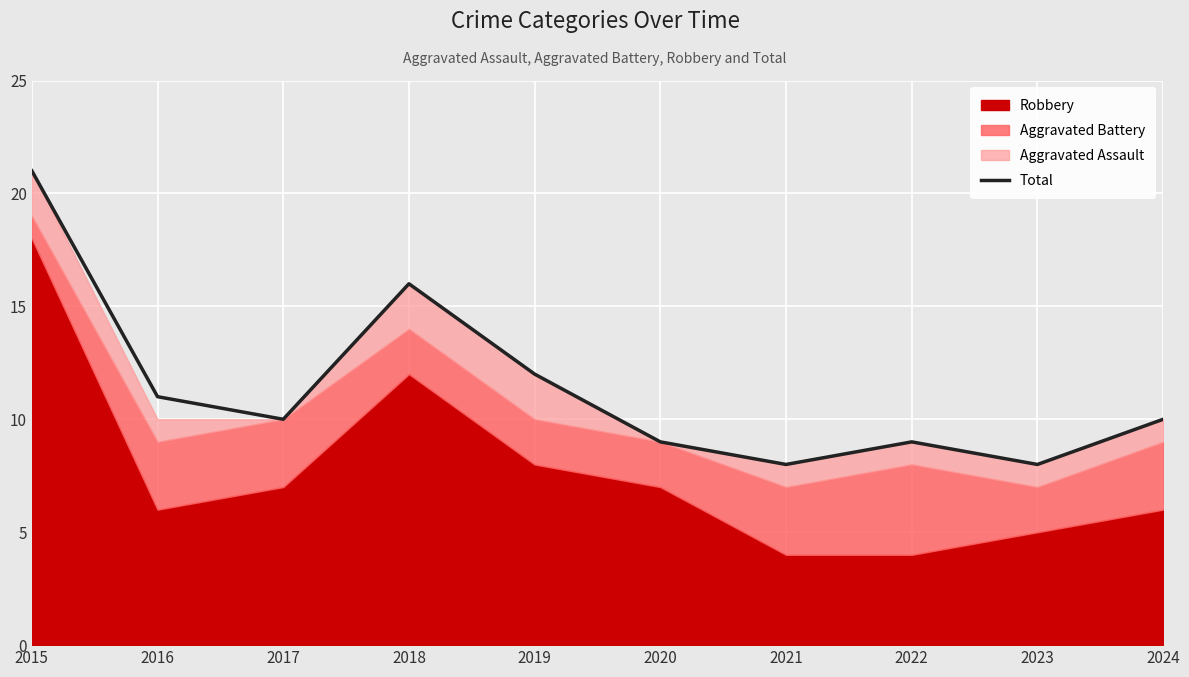

Which category has the highest value across all series?

2015